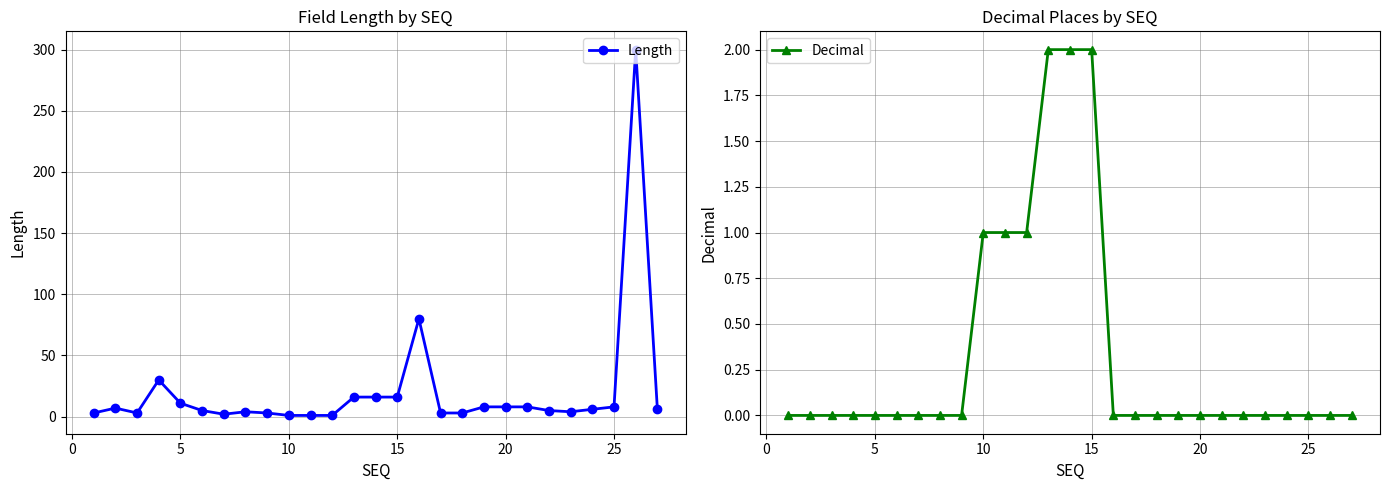

True or false: Decimal and Length cross at least once.

False